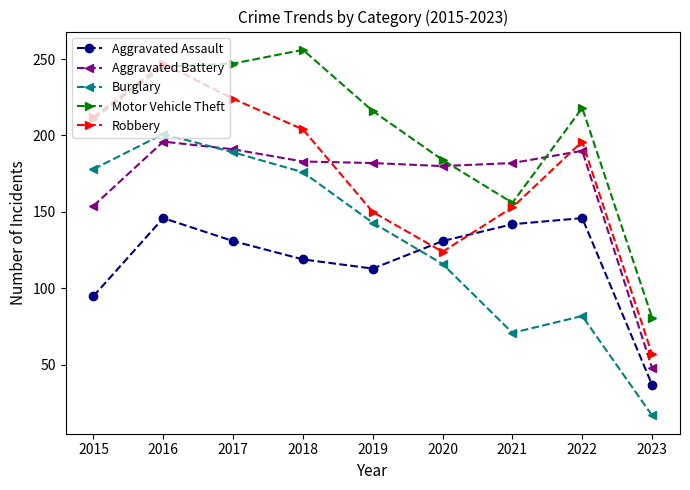

What is the value of the Aggravated Battery point at the 7th from the left?

182